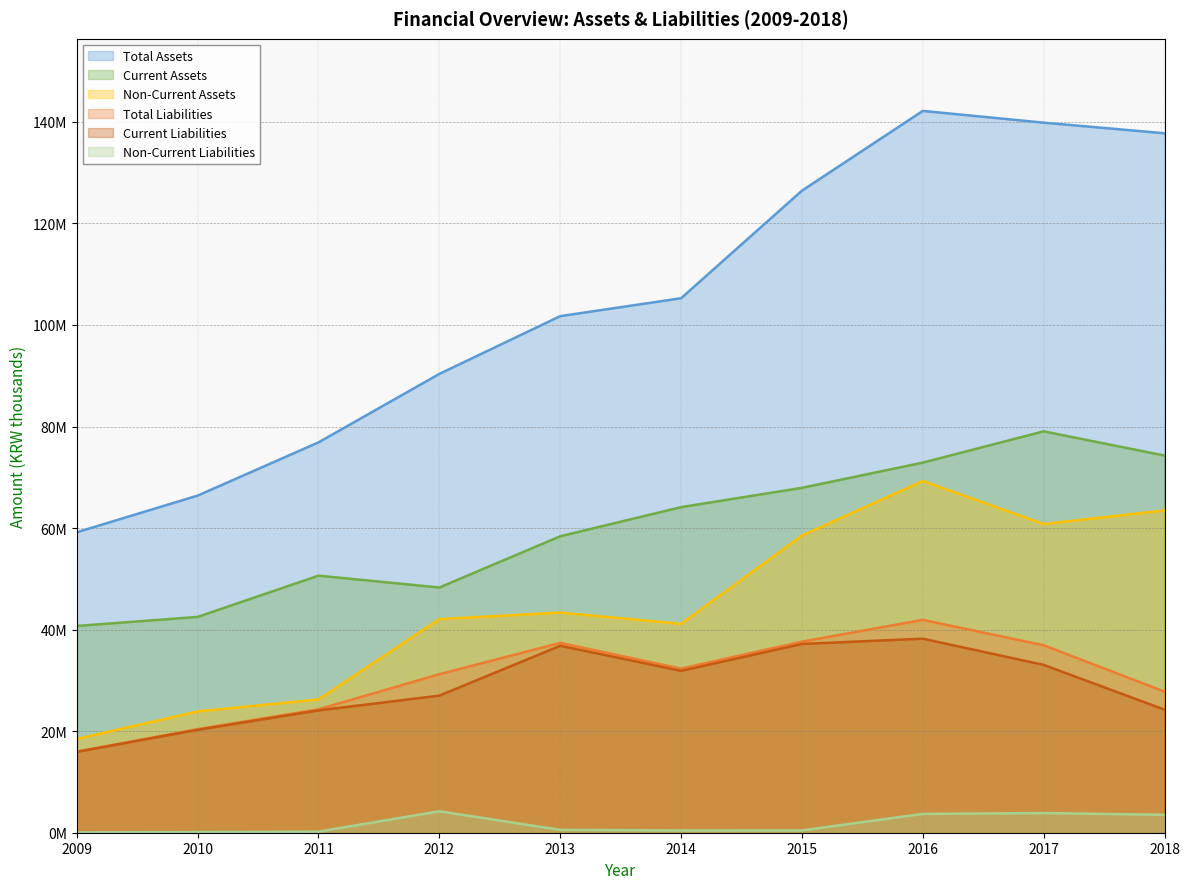

What value does the Current Liabilities series have at 2014, to the nearest 10?

31875790